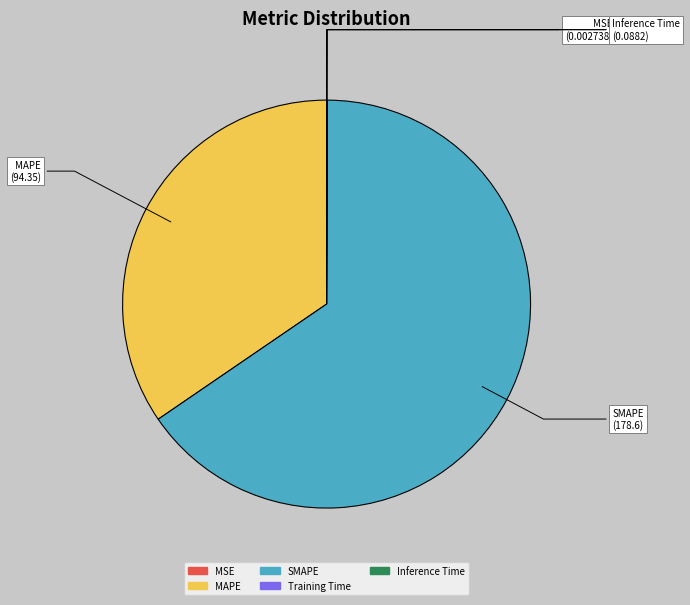

What is the largest slice in the pie chart?

SMAPE